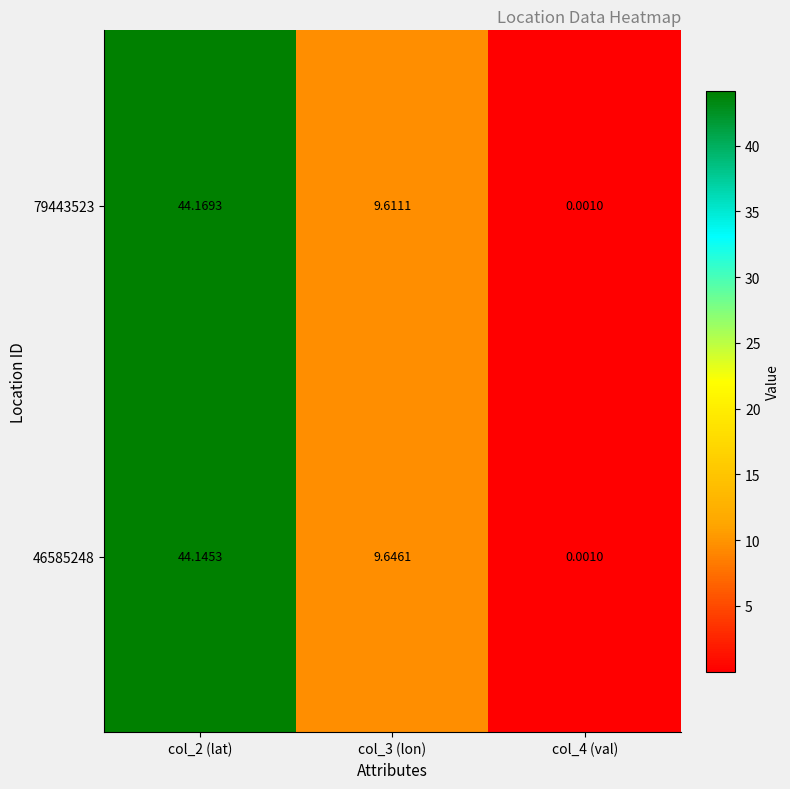

Count the number of categories in the chart.

3